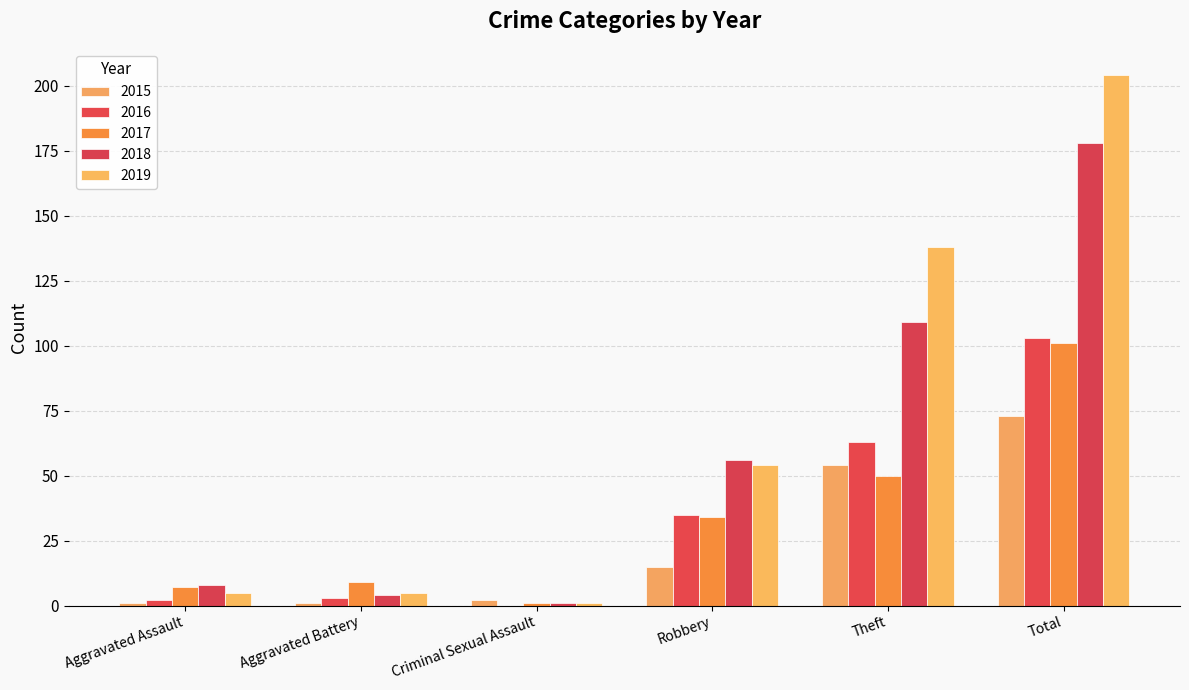

What is the maximum value shown in the chart?

204